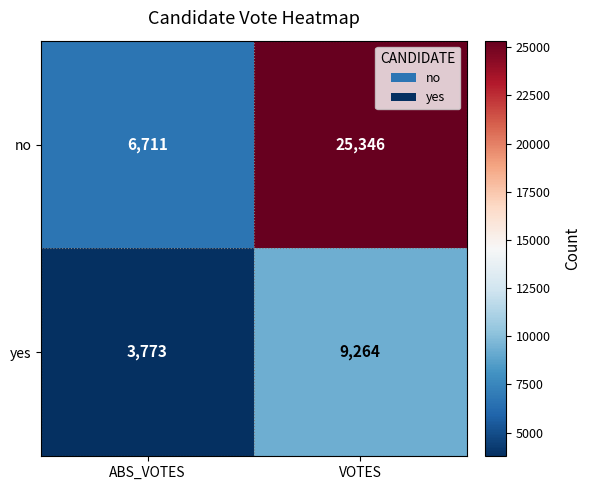

What is the maximum value shown in the chart?

25346